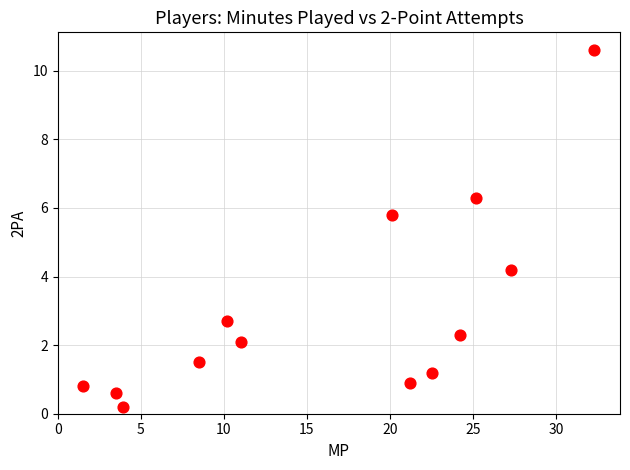

What is the range of Y values (max minus min)?

10.4